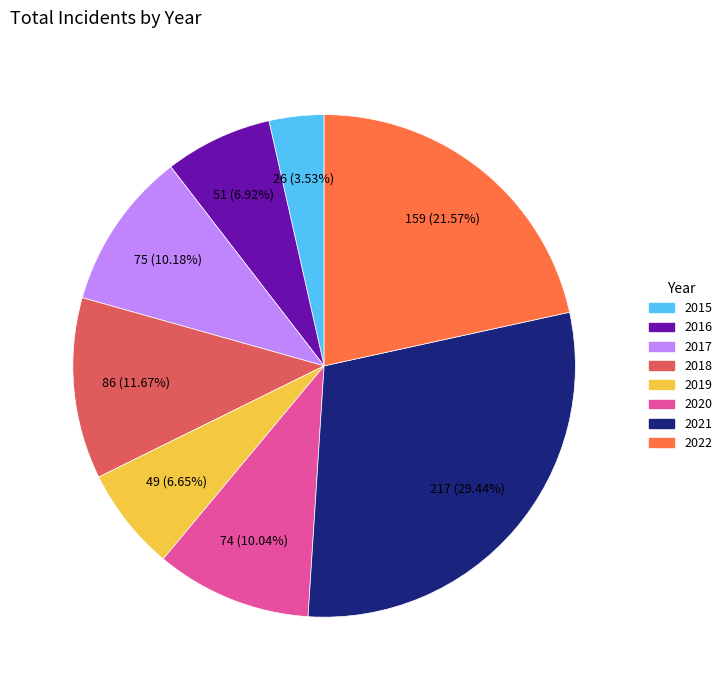

Do 2016 and 2018 together represent more than half of the pie?

No